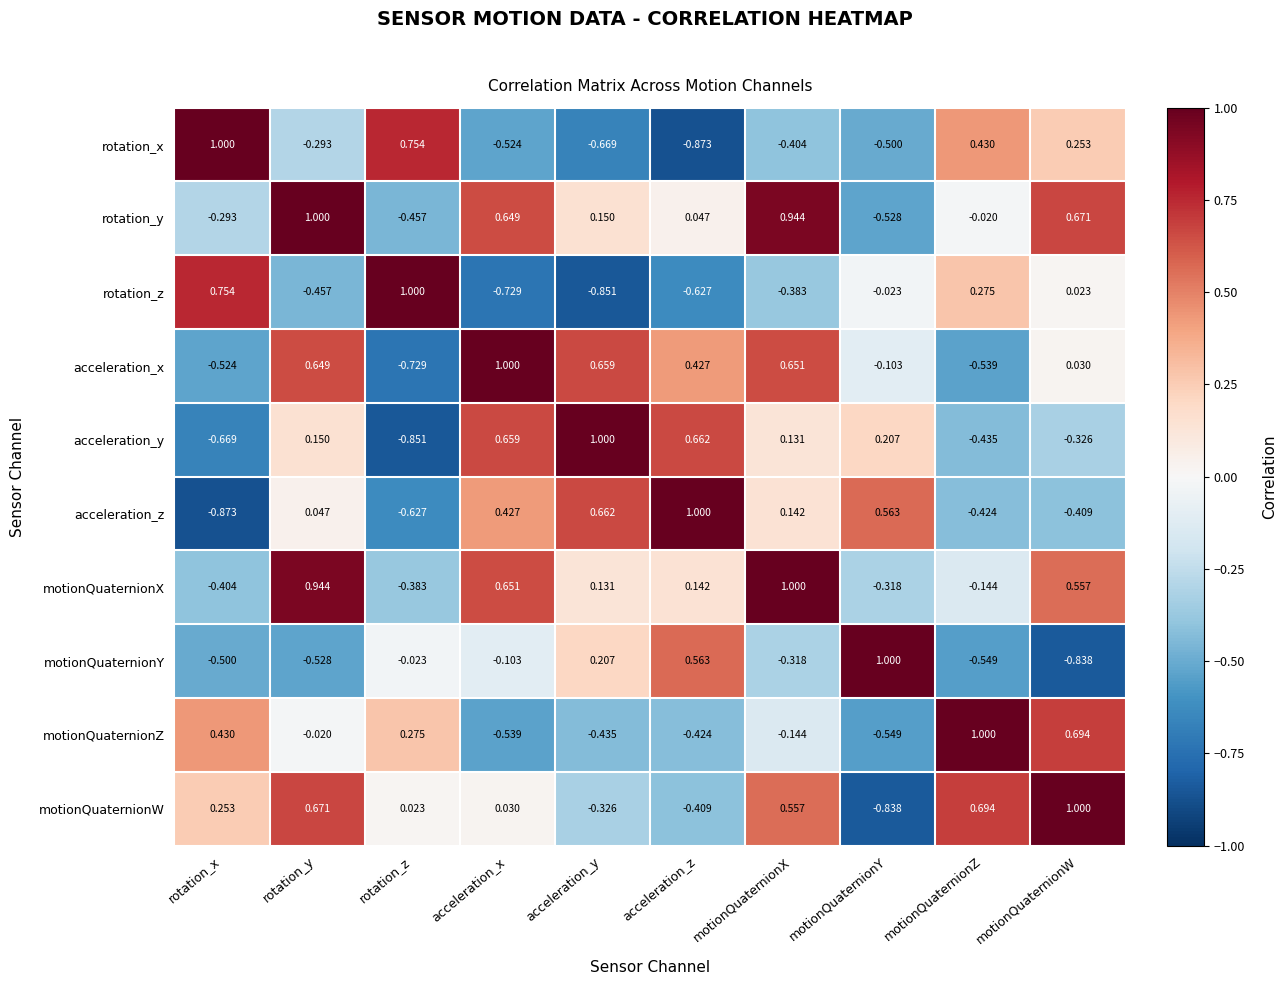

What is the difference between the highest and lowest values at motionQuaternionX?

1.4